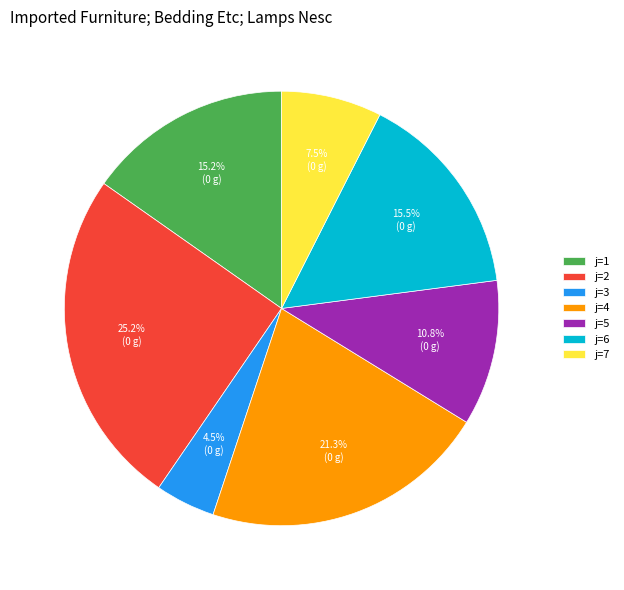

Approximately how many times larger is the value at j=1 compared to j=3?

3.4